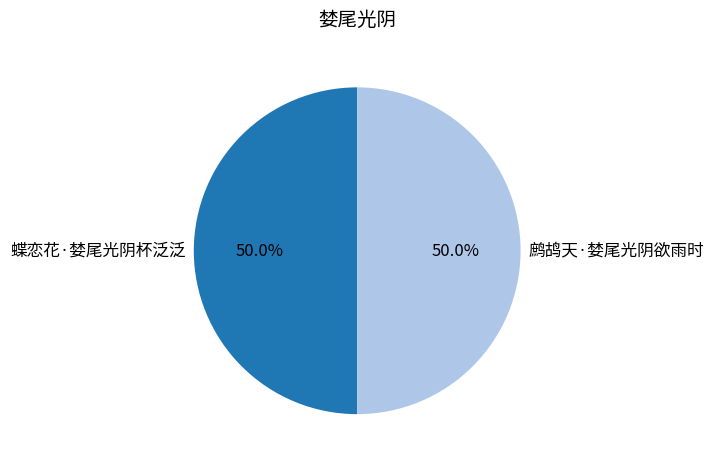

Is the sum of 蝶恋花·婪尾光阴杯泛泛 and 鹧鸪天·婪尾光阴欲雨时 greater than half?

Yes